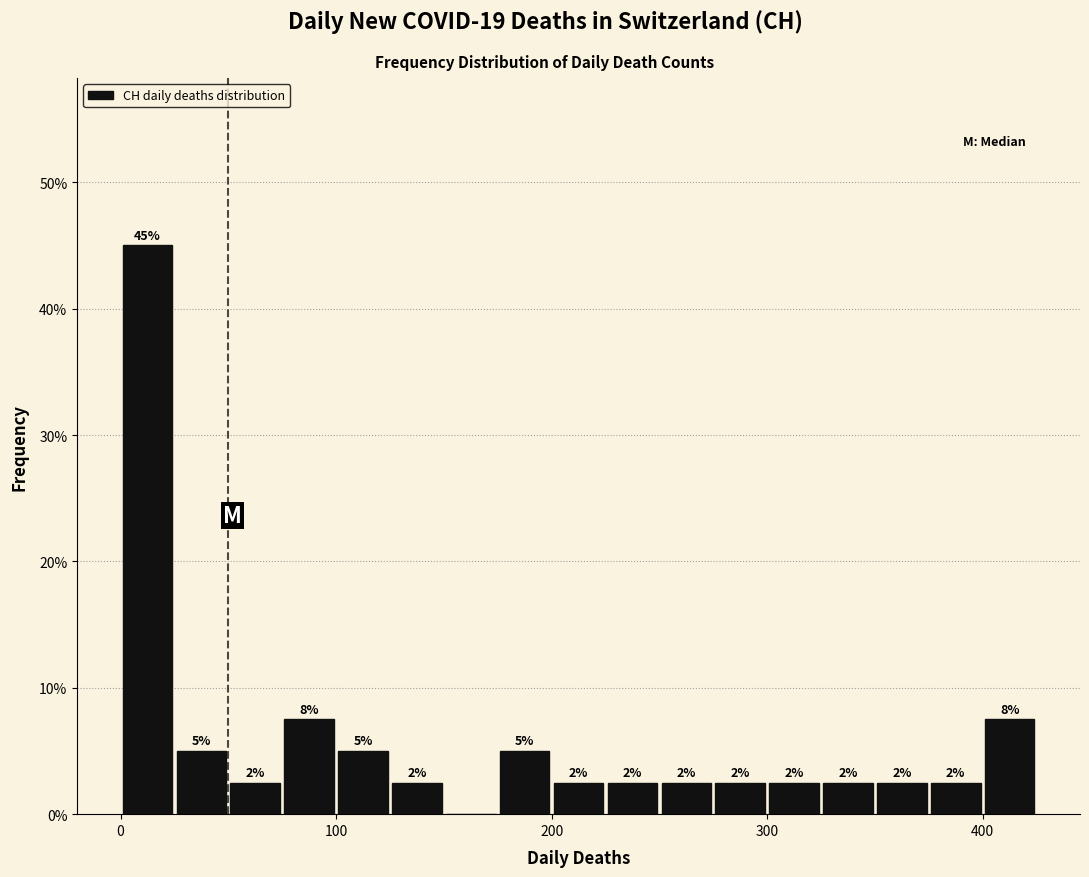

Around what value on the x-axis is the tallest bar? Give the approximate position of its centre, as read against the axis.

10